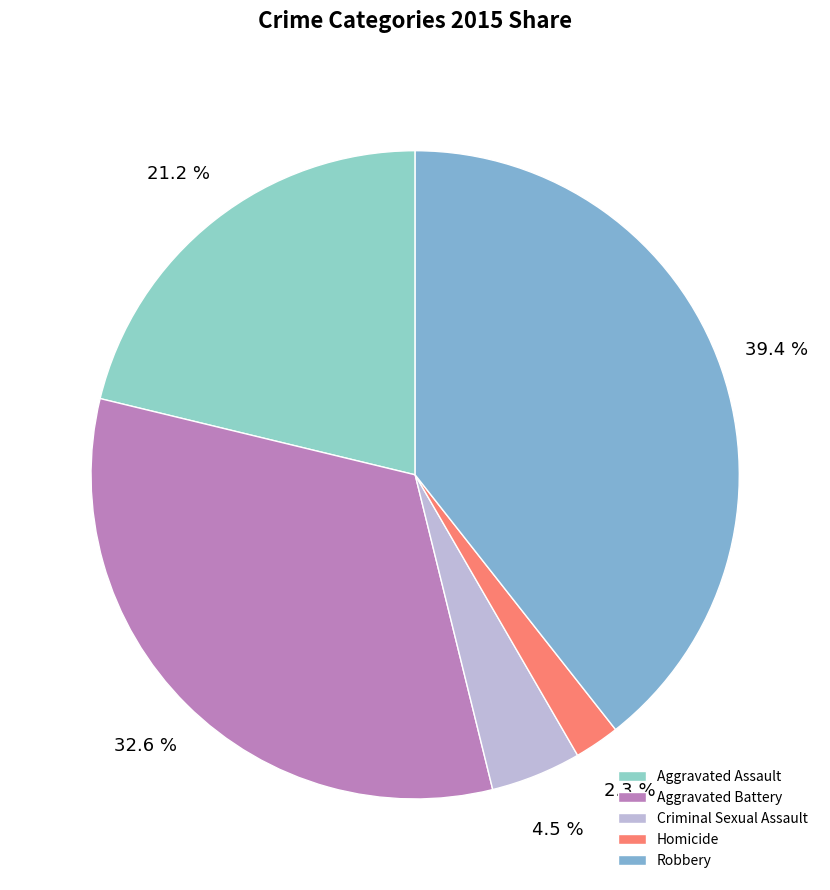

Count the number of slices in the pie.

5